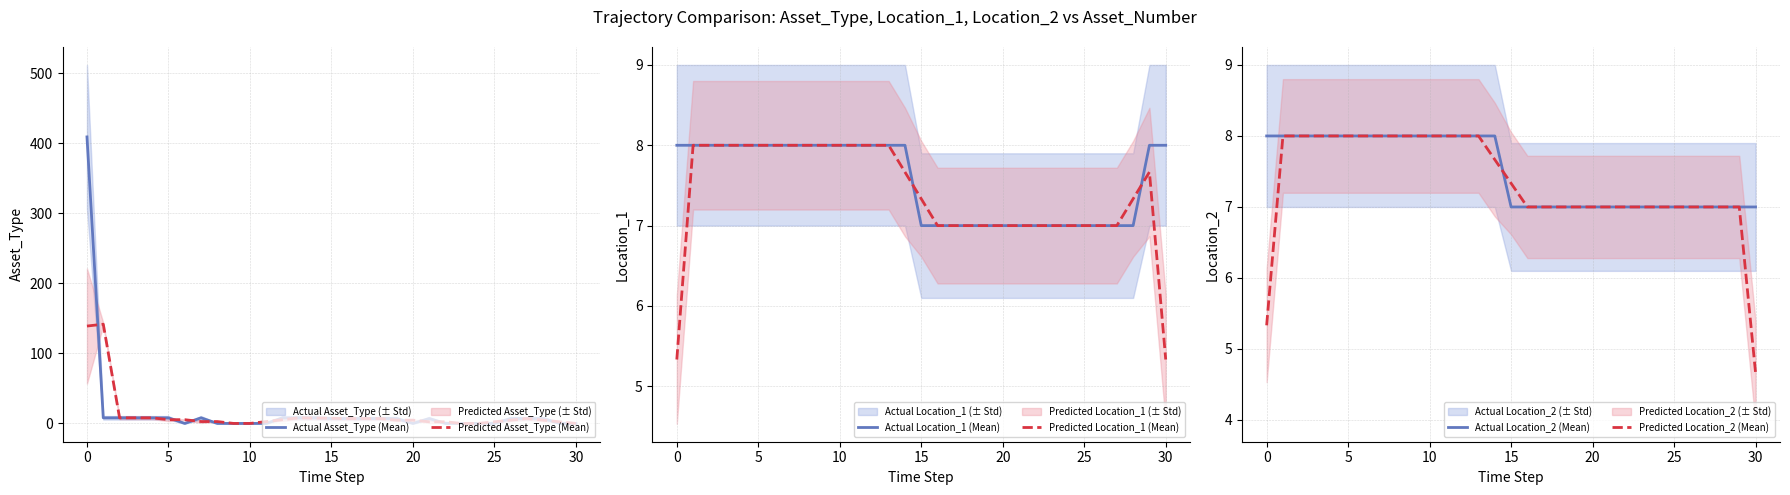

What is the highest value of the Predicted Asset_Type (Mean) series?

141.7